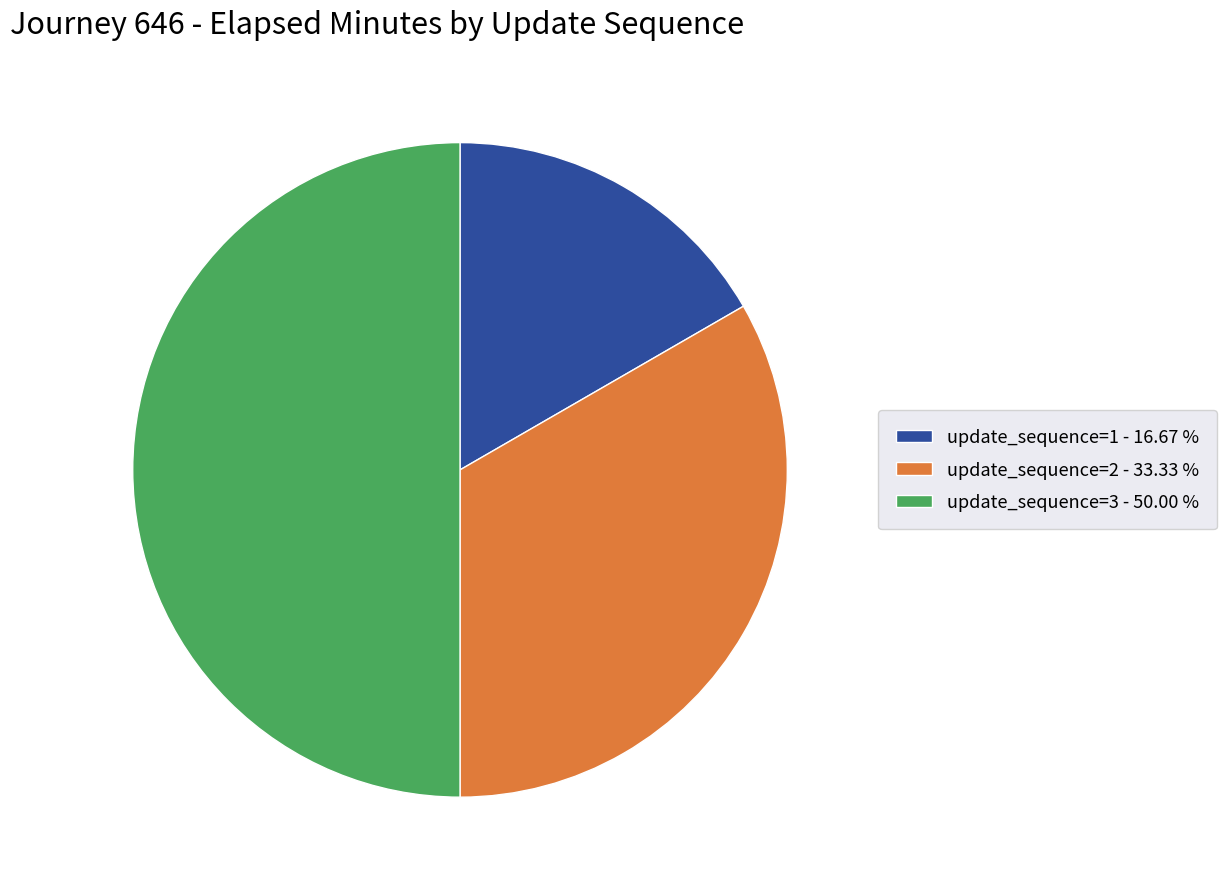

Between update_sequence=3 - 50.00 % and update_sequence=1 - 16.67 %, which is larger?

update_sequence=3 - 50.00 %